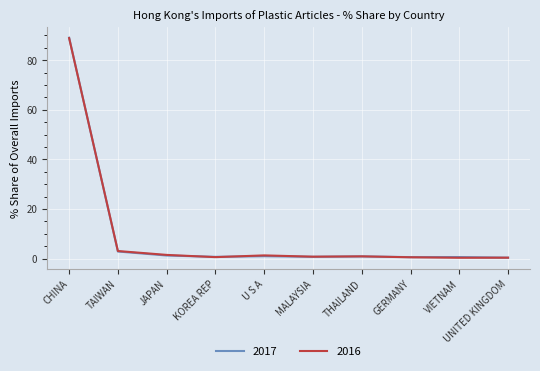

At which category is the sum across all series the highest?

CHINA